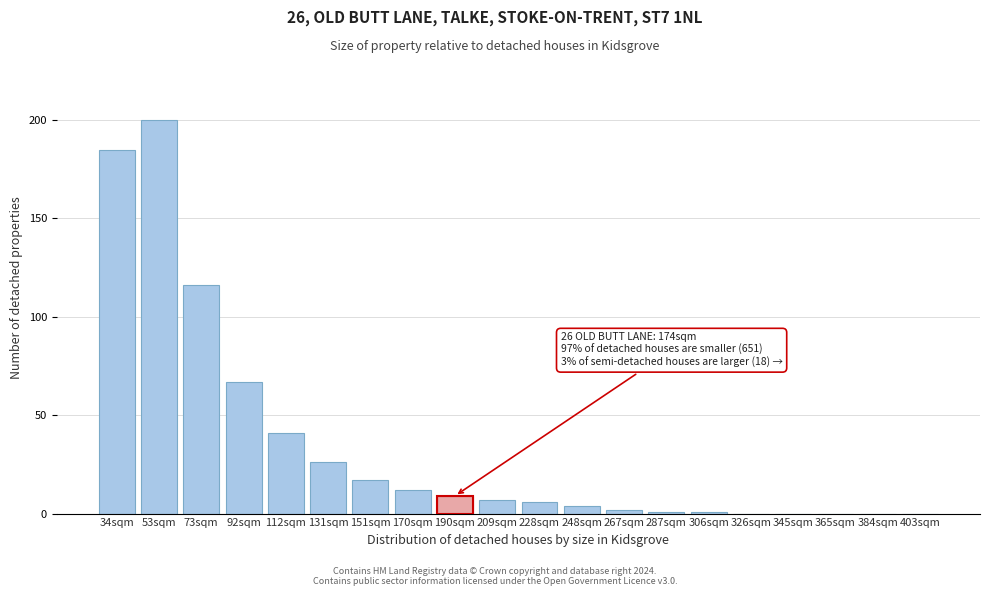

Reading left to right, list all the values displayed in this chart.

34sqm=185	53sqm=200	73sqm=116	92sqm=67	112sqm=41	131sqm=26	151sqm=17	170sqm=12	190sqm=9	209sqm=7	228sqm=6	248sqm=4	267sqm=2	287sqm=1	306sqm=1	326sqm=0	345sqm=0	365sqm=0	384sqm=0	403sqm=0